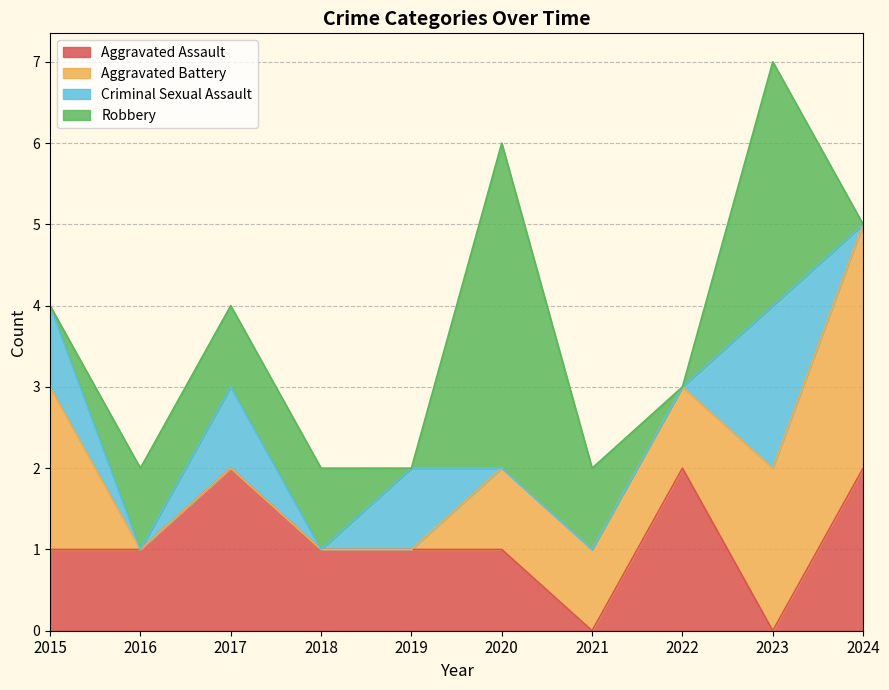

Which series has the widest spread of values?

Robbery